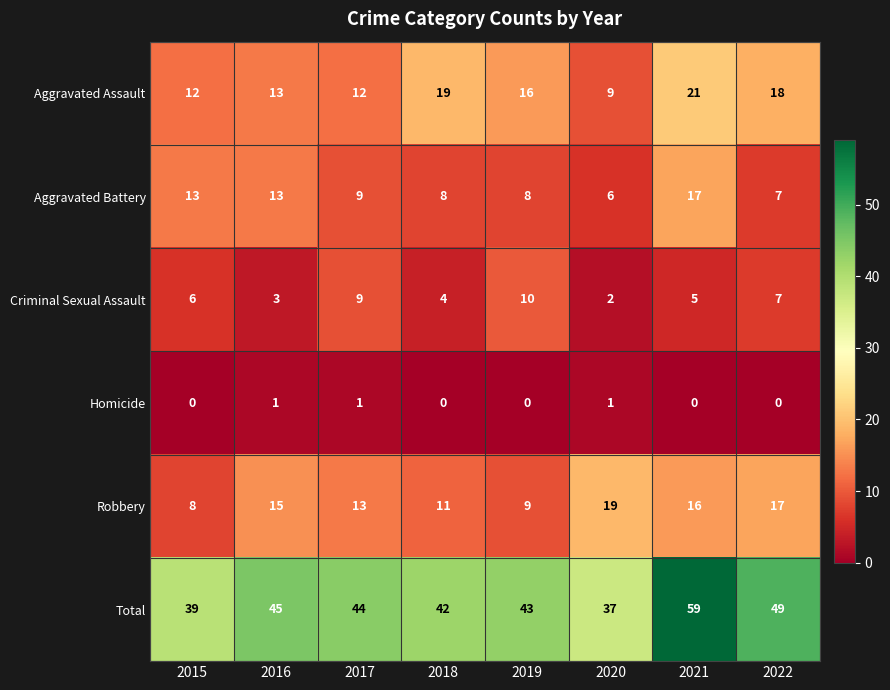

Which label corresponds to the largest value in the chart?

2021